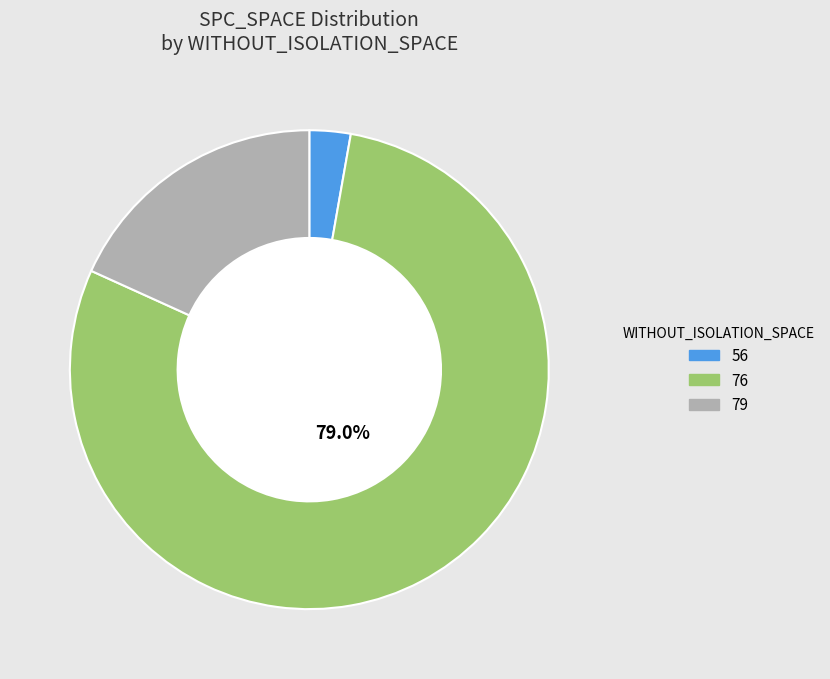

Is there a majority slice in this chart?

Yes